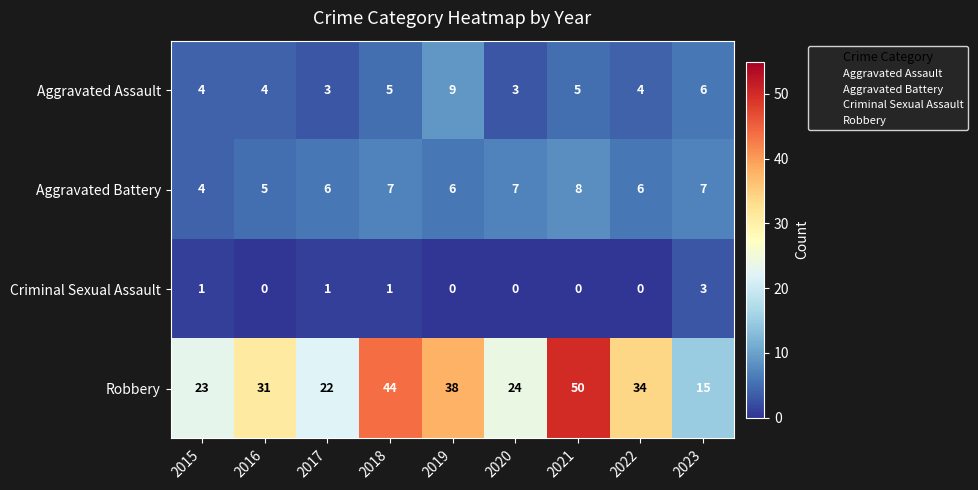

What is the difference between the maximum and minimum values in the Aggravated Battery series?

4